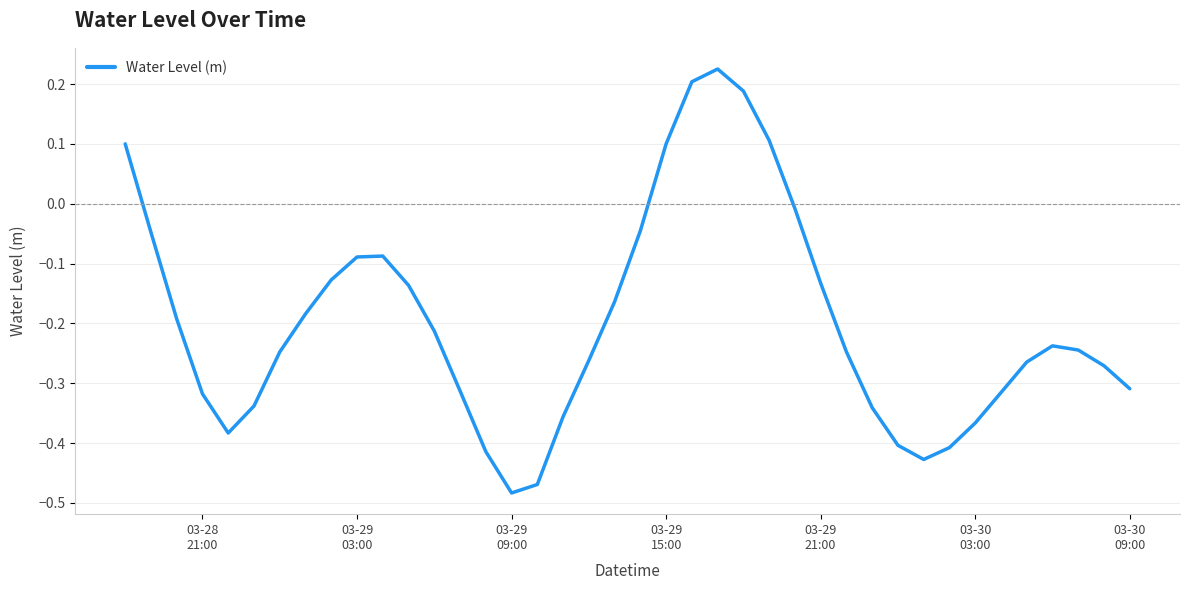

What is the difference between the maximum and minimum values?

0.7